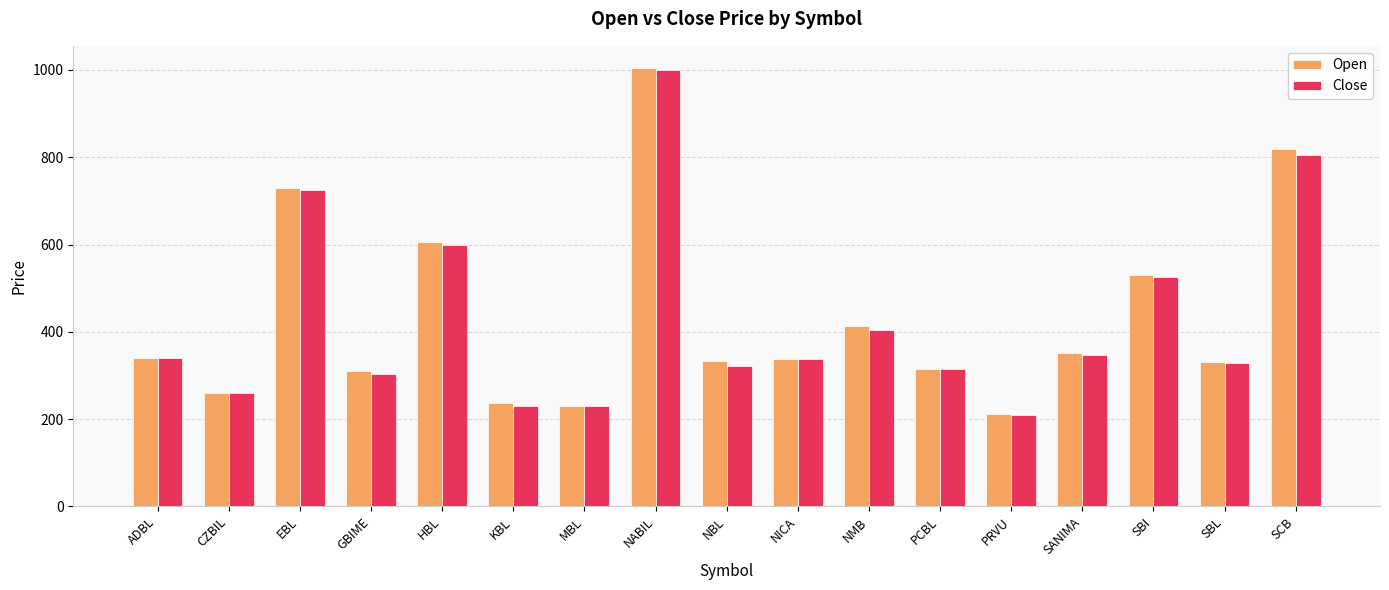

How many distinct data groups are displayed?

2